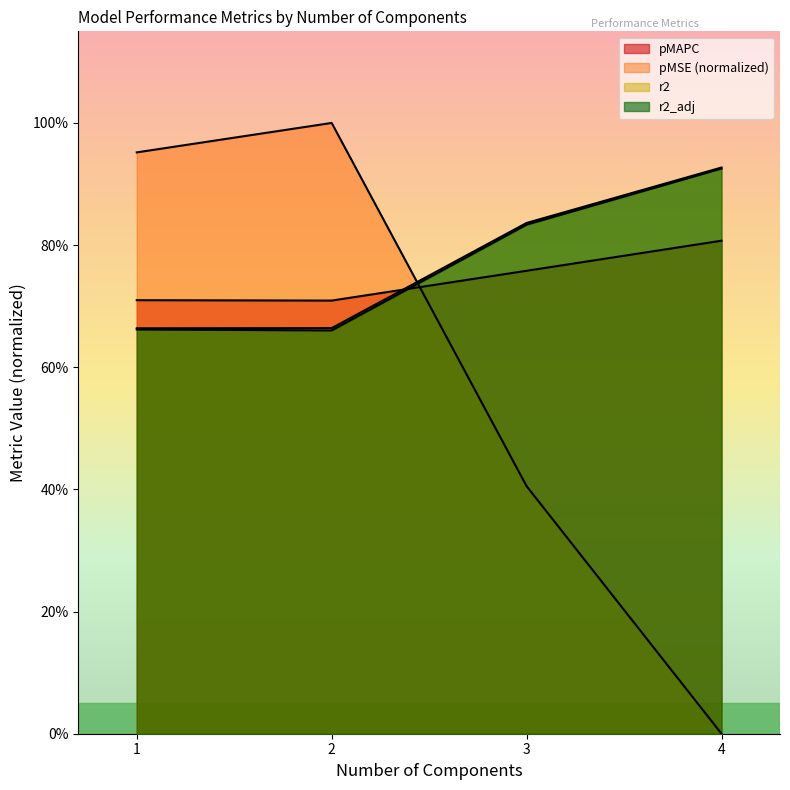

What is the average value of the r2_adj series?

0.8